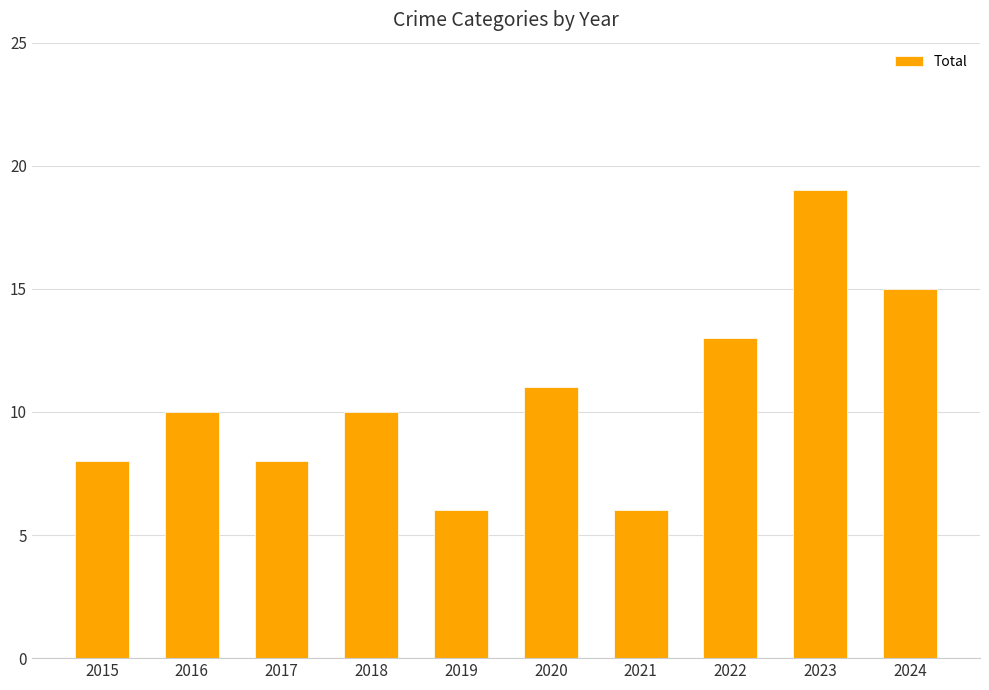

How many values are between 8 and 13?

6